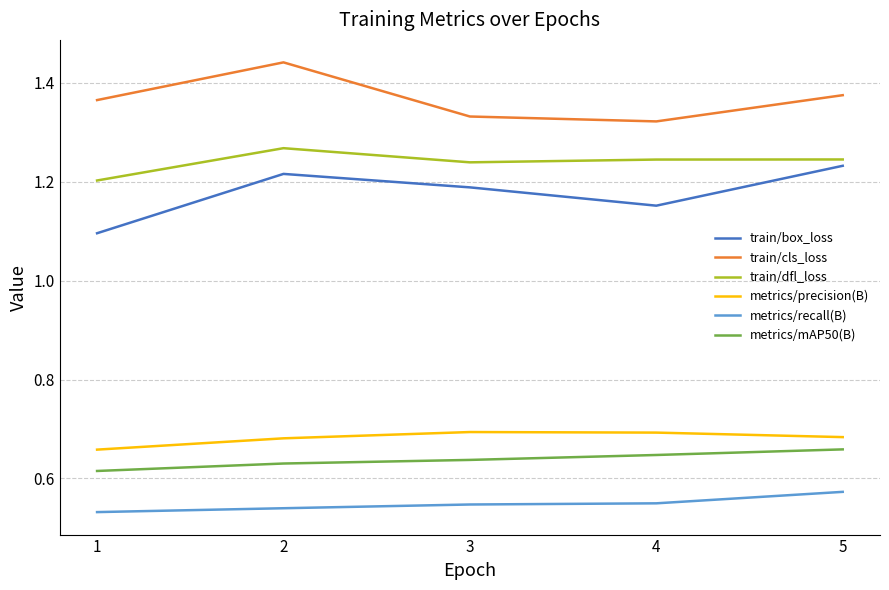

True or false: train/box_loss has more than 1 interior local peaks.

False